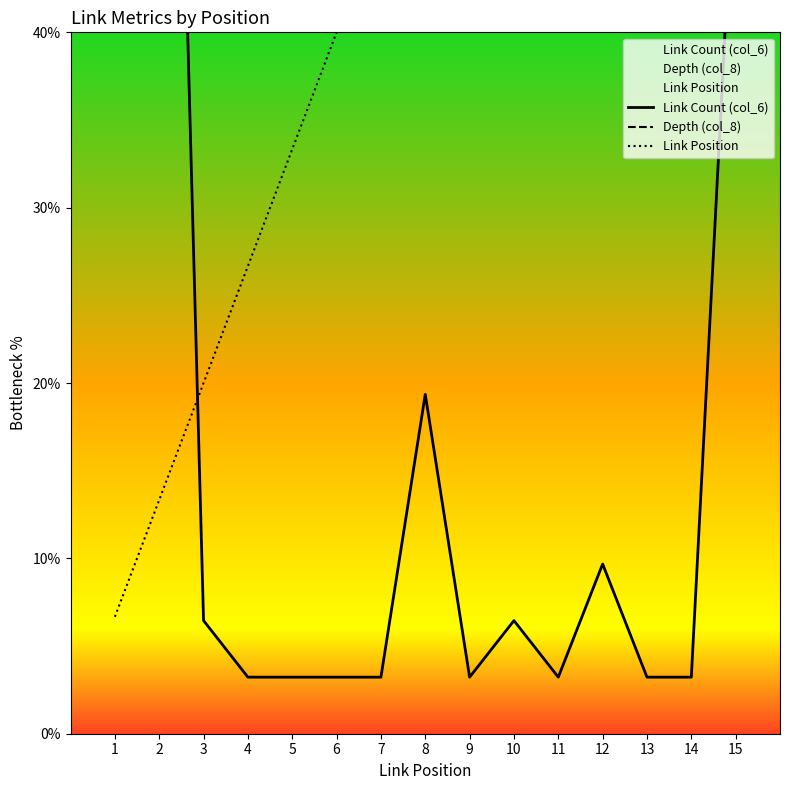

At which category does the chart reach its peak across all series?

2